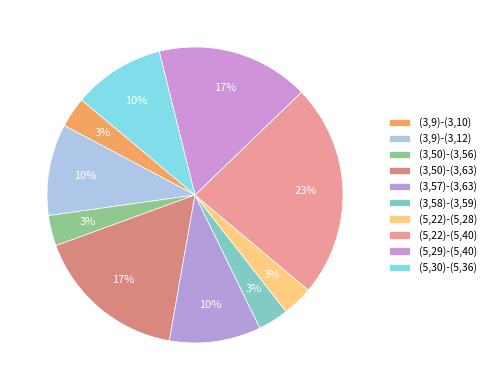

Combined, what portion of the pie is (5,29)-(5,40) and (3,50)-(3,56)?

20.0%